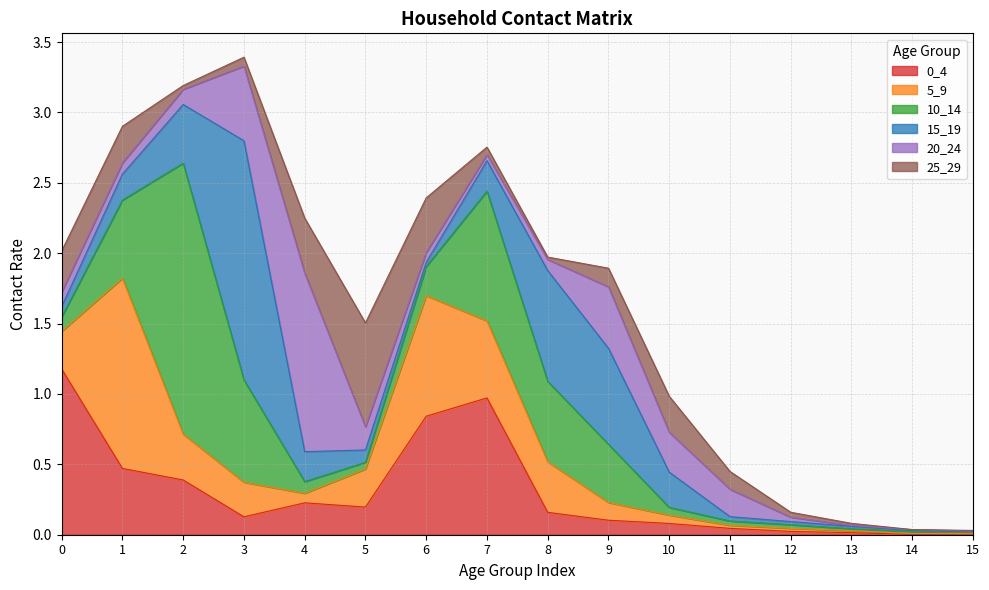

Is it true that 25_29 equals 0.0 at 12?

True